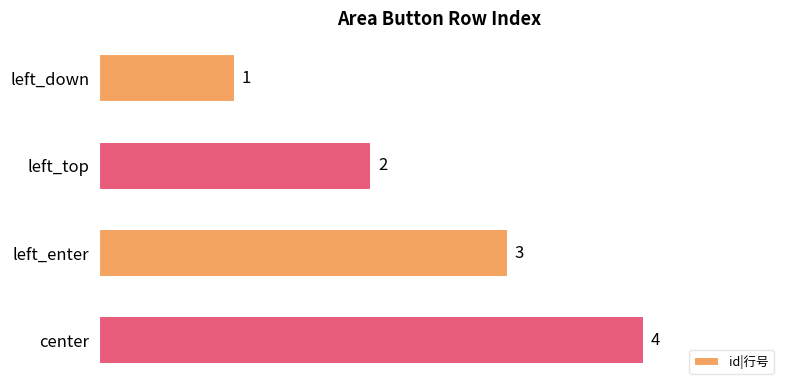

List the labels in order of value, largest first.

center, left_enter, left_top, left_down